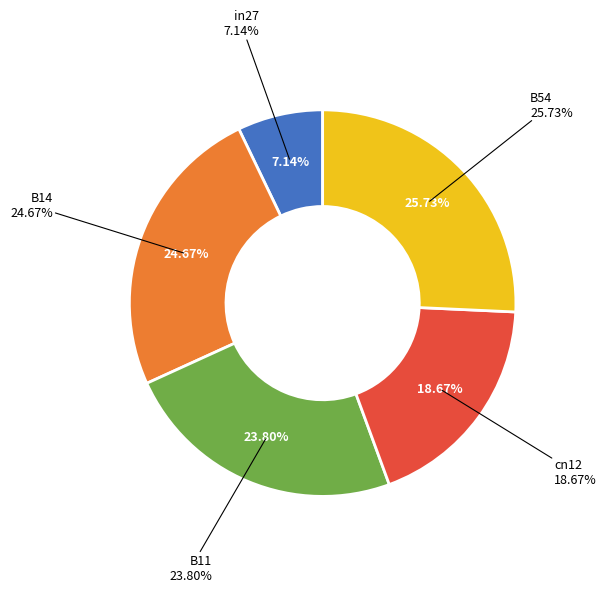

To the nearest percent, what is the difference between the B11 and B14 slice percentages?

1%